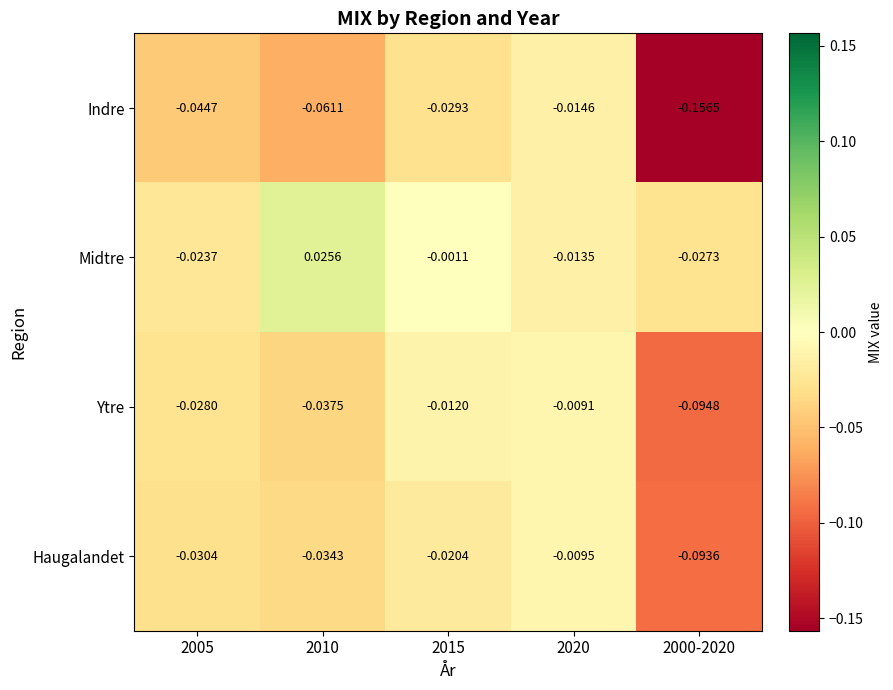

Rank the series at 2015 from highest to lowest value.

Midtre, Ytre, Haugalandet, Indre